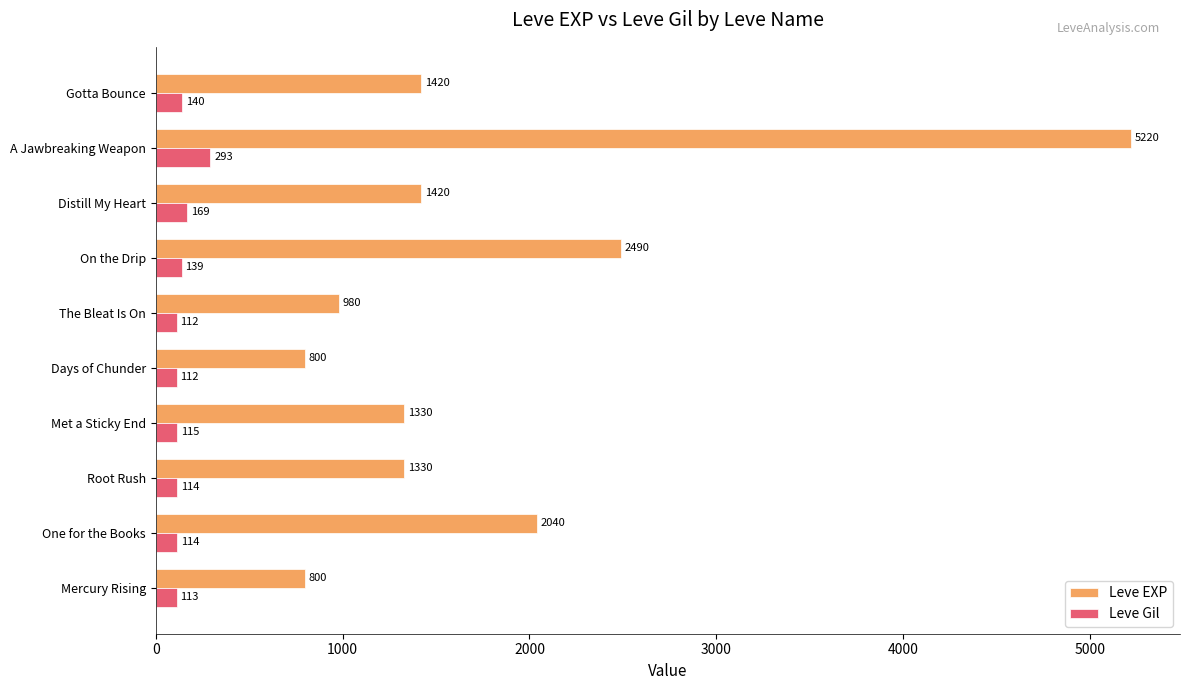

True or false: Leve Gil has a value of 112 at The Bleat Is On.

True